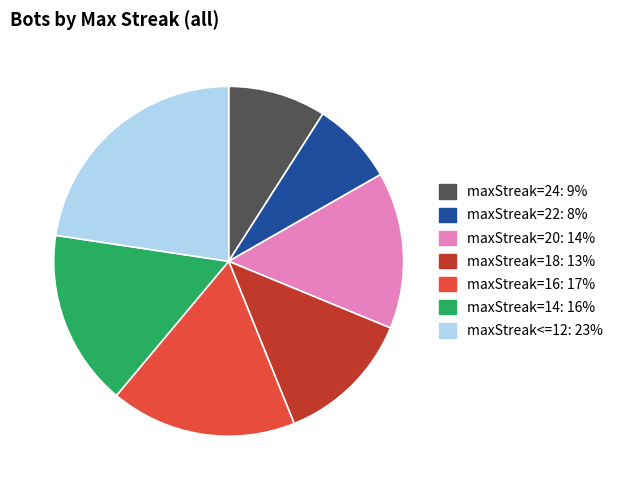

What is the ratio of the value at maxStreak=16: 17% to the value at maxStreak=24: 9%?

1.9